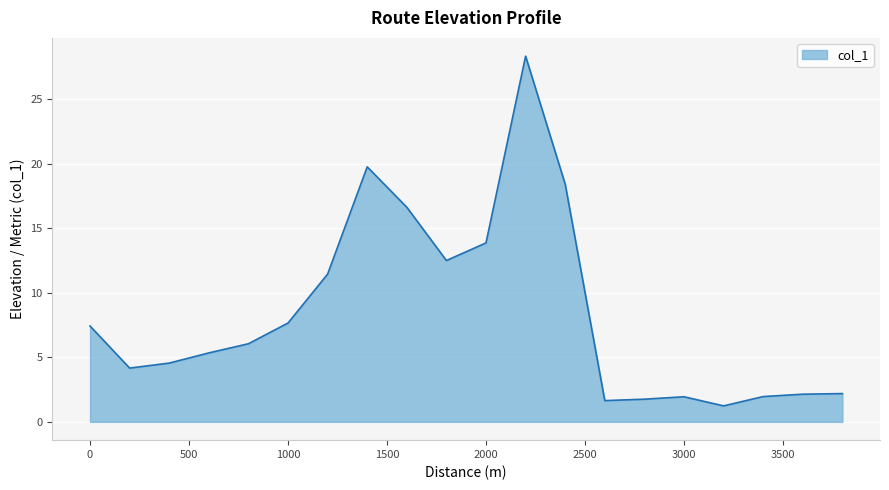

What is the difference between the second highest and minimum values?

18.5